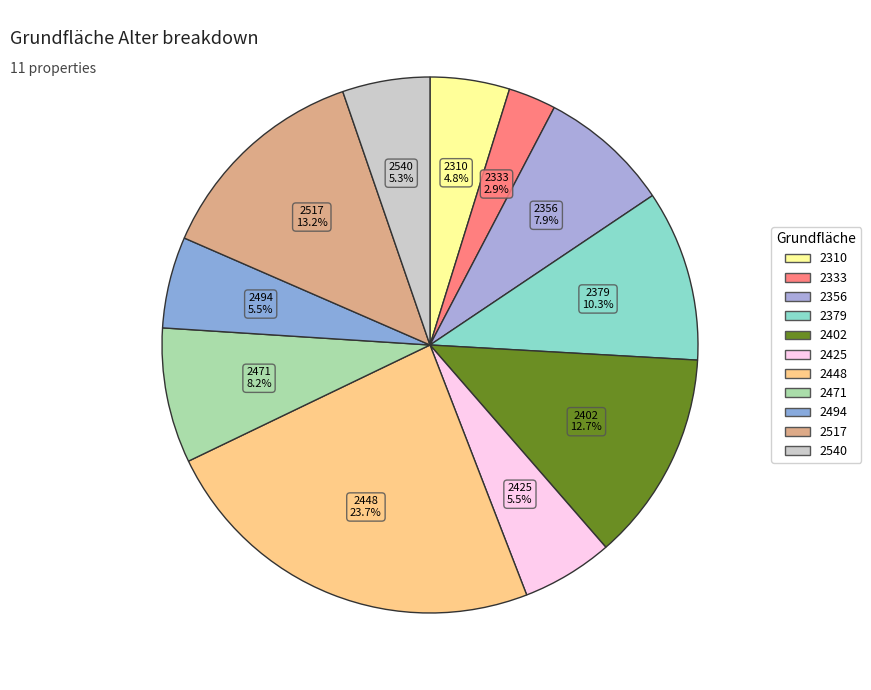

Count the number of slices in the pie.

11